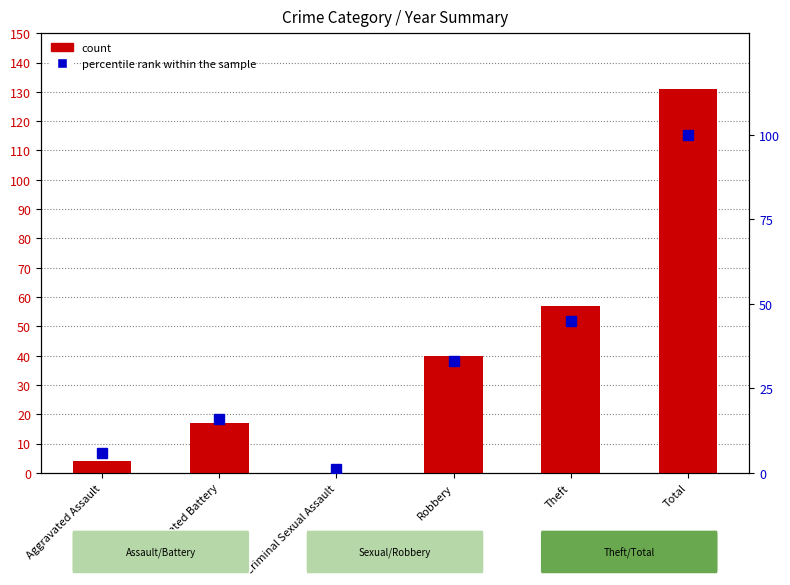

Reading right to left, what are all the values shown in this chart?

count: 135	61	44	1	21	8
percentile rank within the sample: 100	45	33	1	16	6